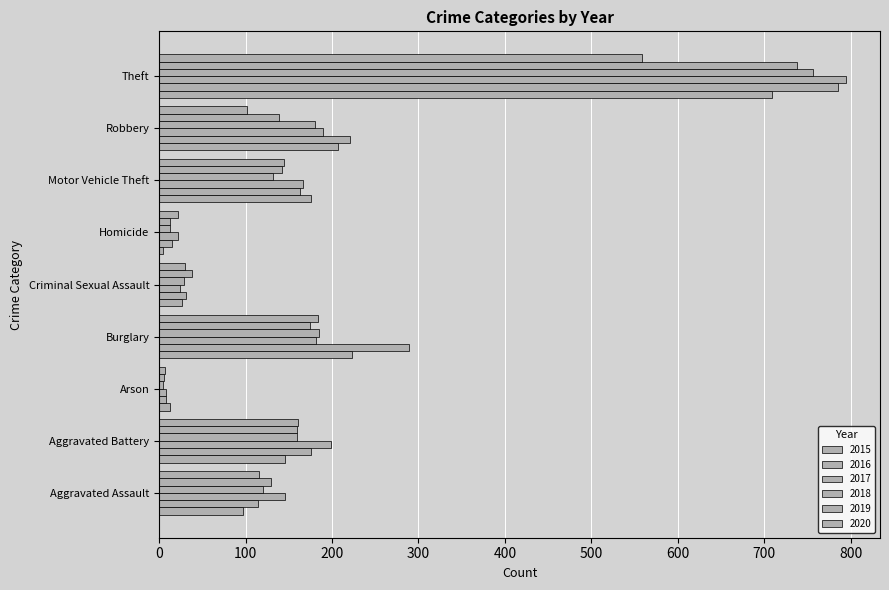

At Arson, list the series in order from smallest to largest.

2018, 2019, 2020, 2016, 2017, 2015